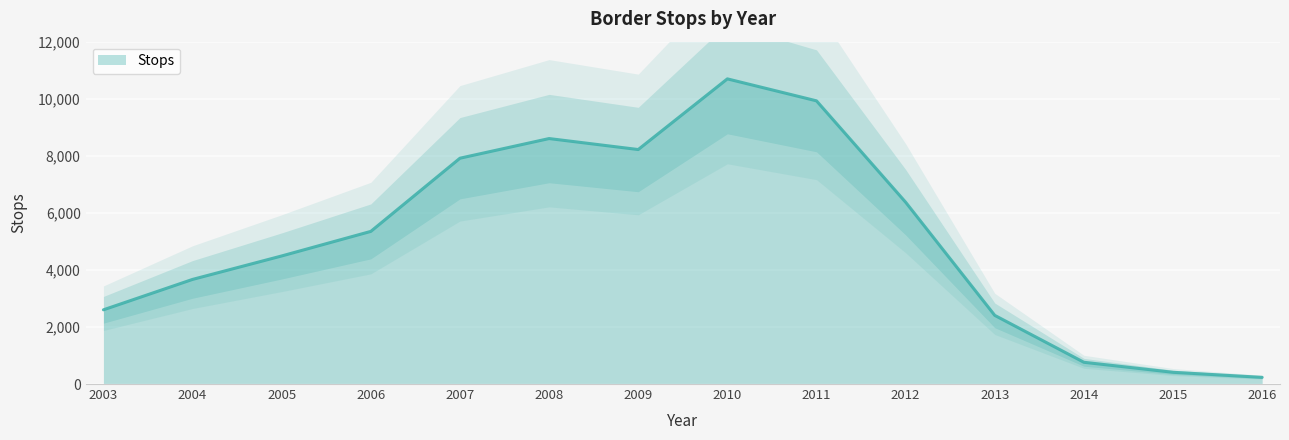

List the labels in order of value, smallest first.

2016, 2015, 2014, 2013, 2003, 2004, 2005, 2006, 2012, 2007, 2009, 2008, 2011, 2010